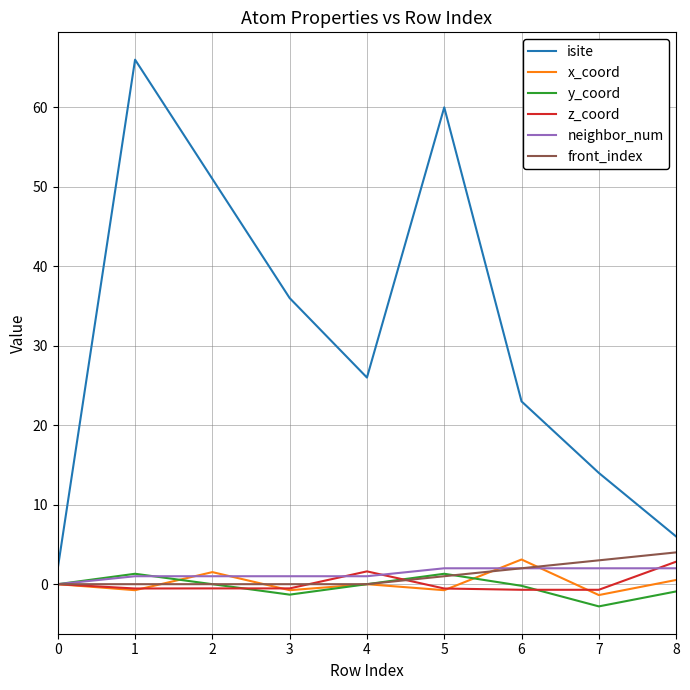

Which series has the largest range (max minus min)?

isite